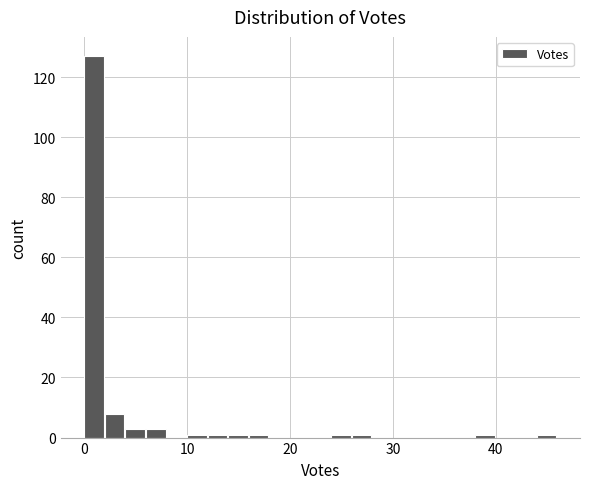

Read against the x-axis, roughly where is the centre of the tallest bar?

1